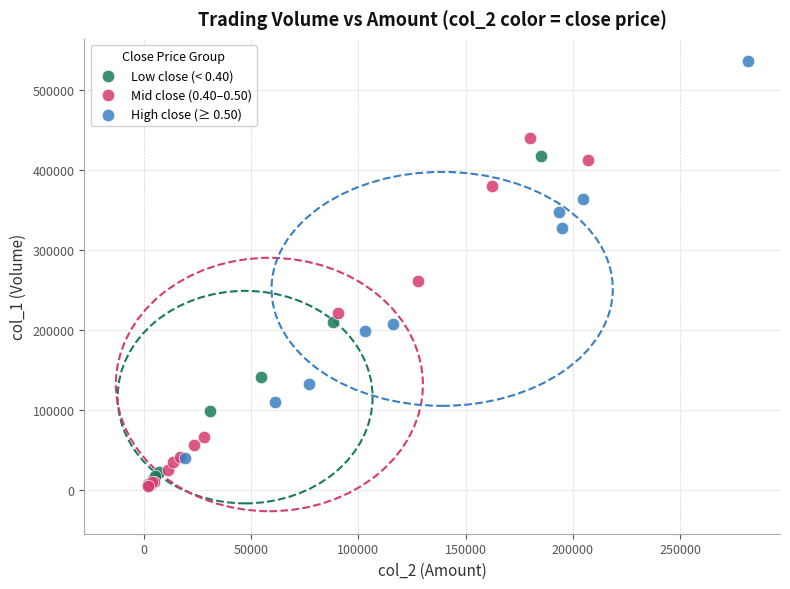

Which series contains the highest Y value?

High close (≥ 0.50)